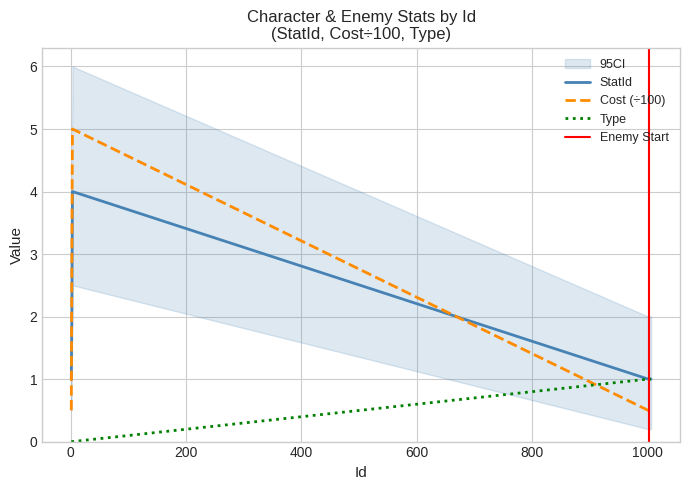

How many data points in StatId are above 1?

2